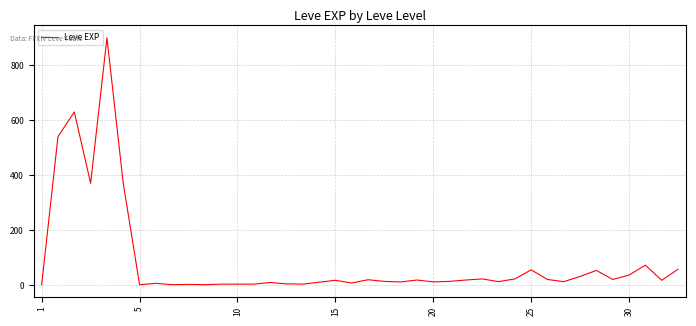

What is the difference between the maximum and minimum values?

899